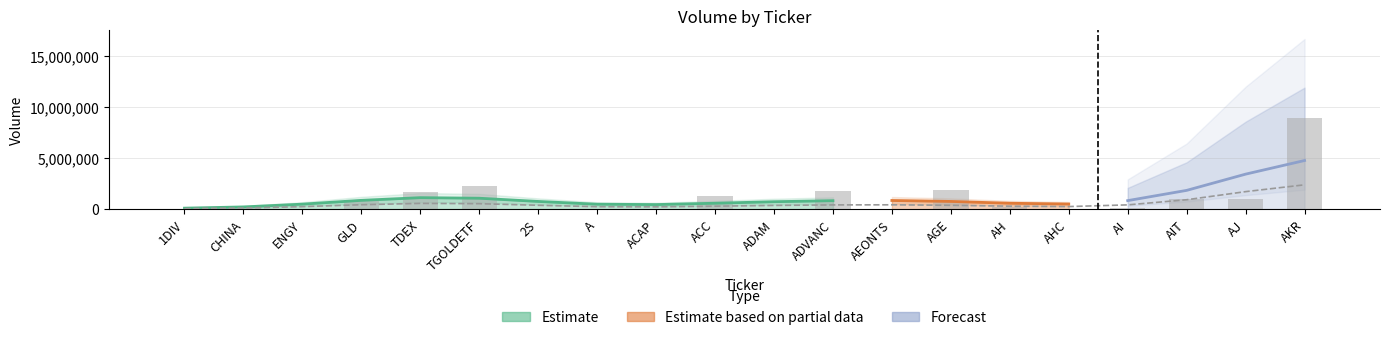

Rank the categories by value from highest to lowest.

AKR, TGOLDETF, AGE, ADVANC, TDEX, ACC, AIT, AJ, GLD, AH, CHINA, AI, A, ENGY, AEONTS, ADAM, AHC, 2S, ACAP, 1DIV